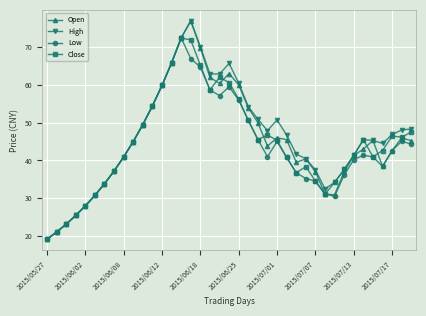

At how many categories does at least one series exceed 29?

34